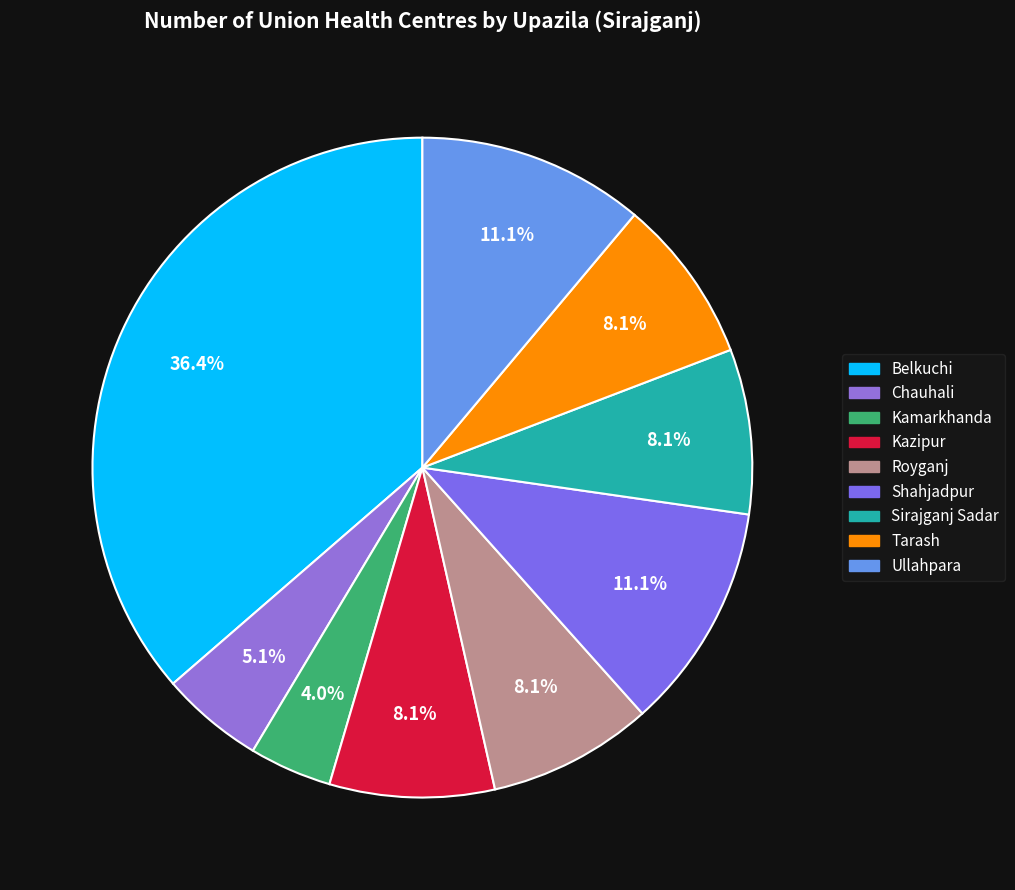

Count the number of slices in the pie.

9